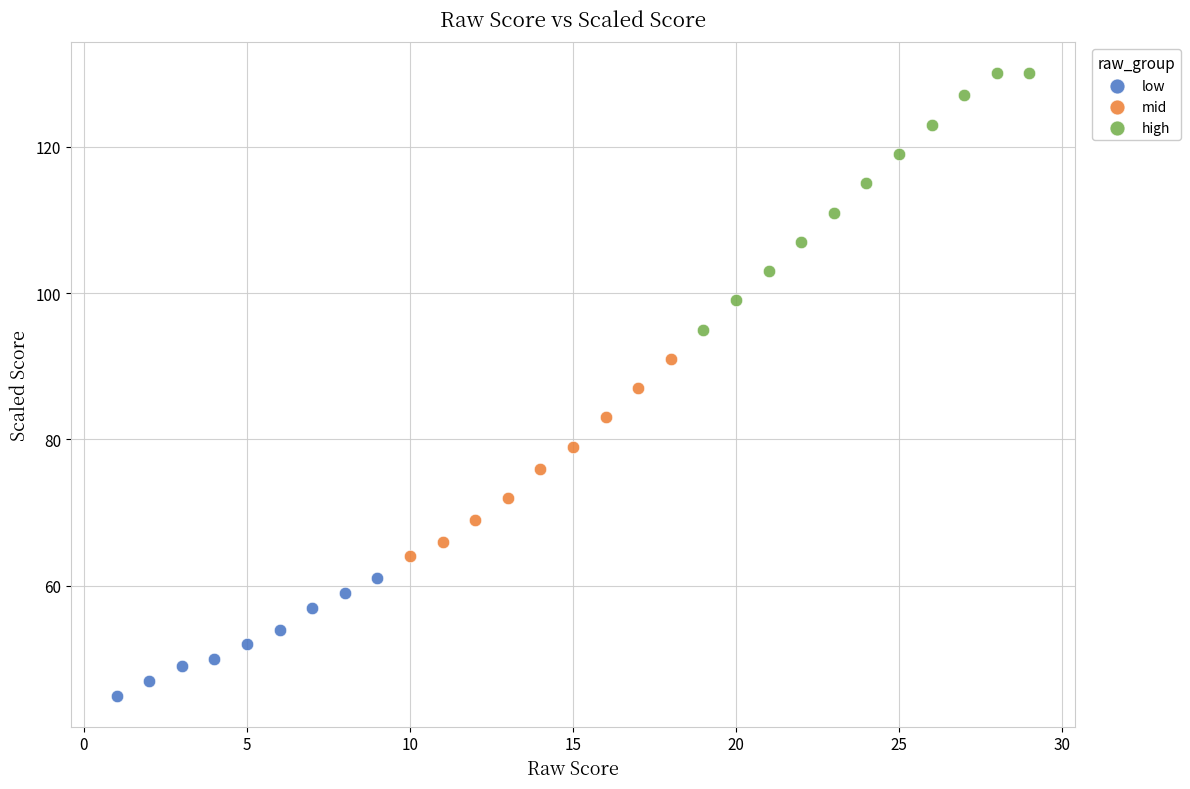

Which series contains the highest Y value?

high